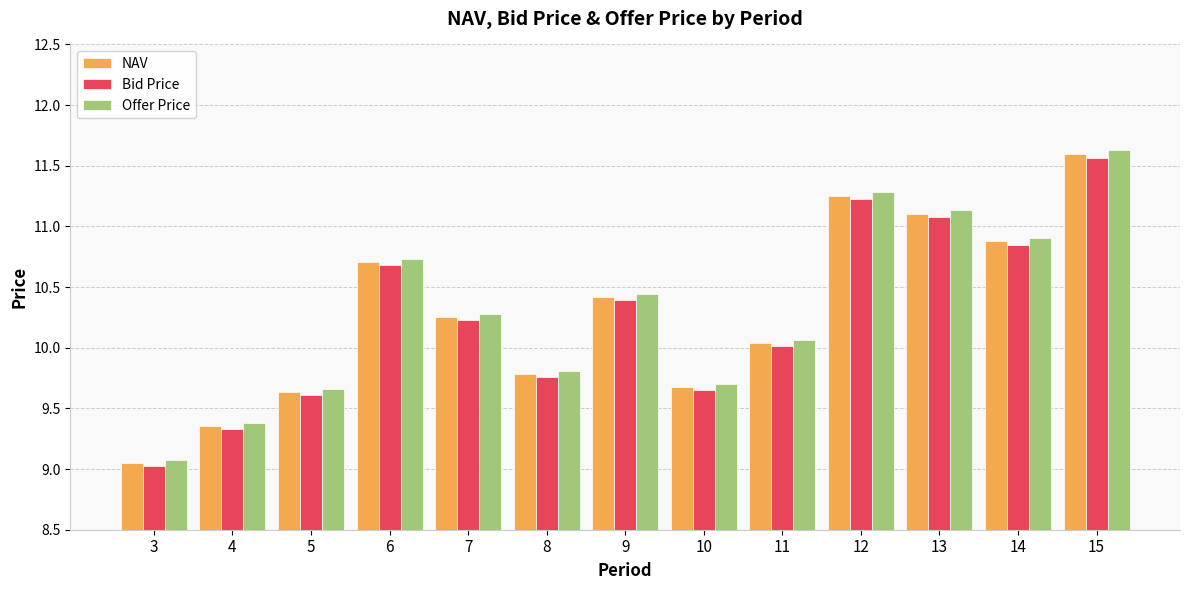

How many bars are there in each group?

3